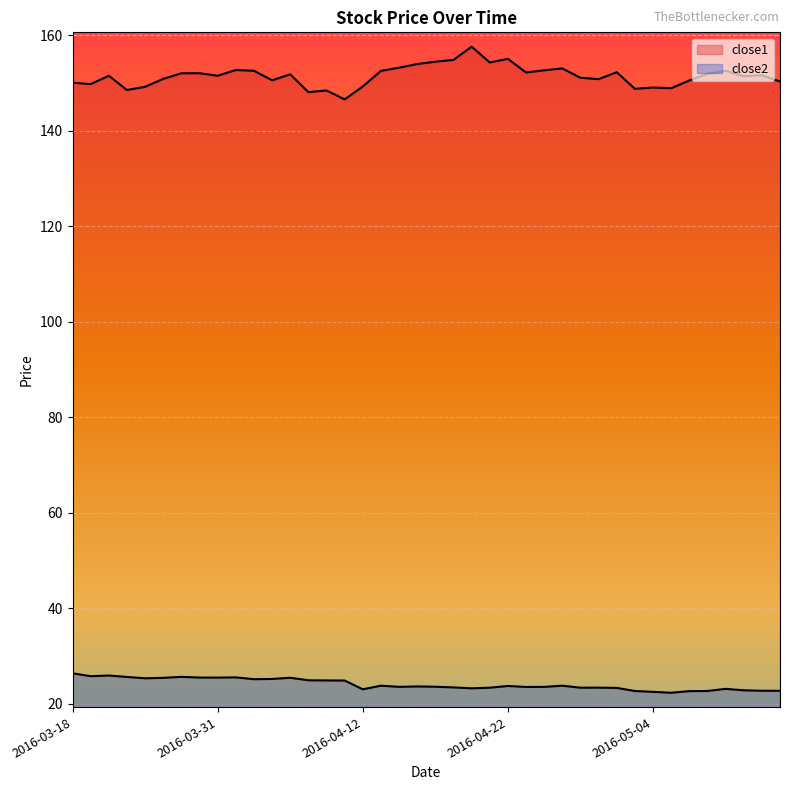

In close1, how many points are higher than both neighbors (excluding endpoints)?

12